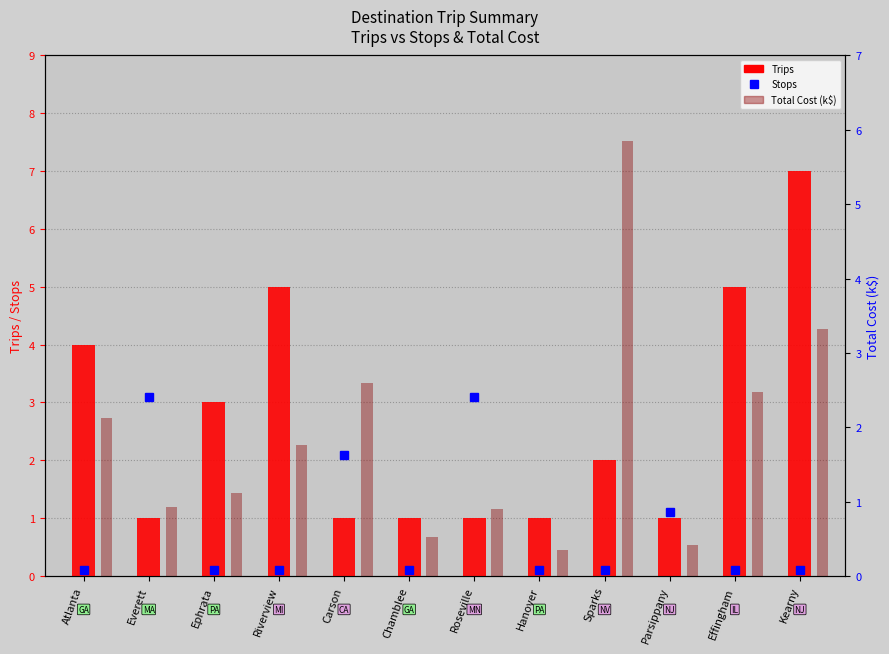

What is the label of the 9th bar from the right?

Riverview